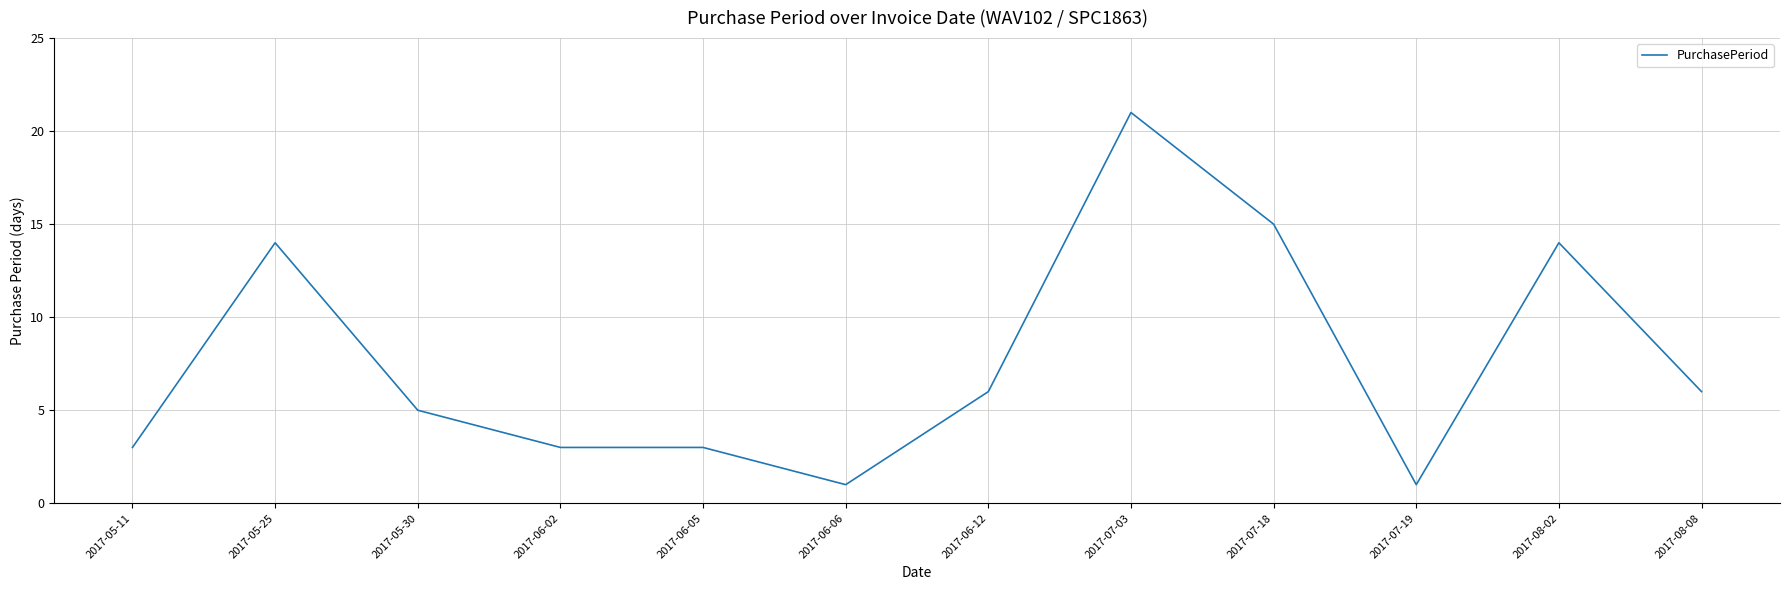

What is the greatest value displayed?

21